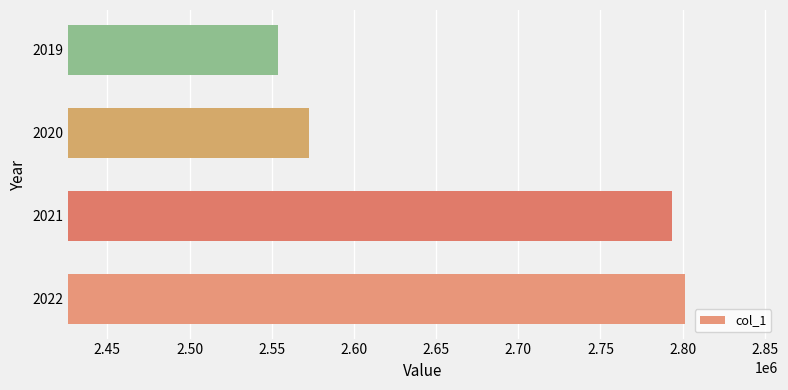

Approximately how many times larger is the value at 2019 compared to 2022?

0.9